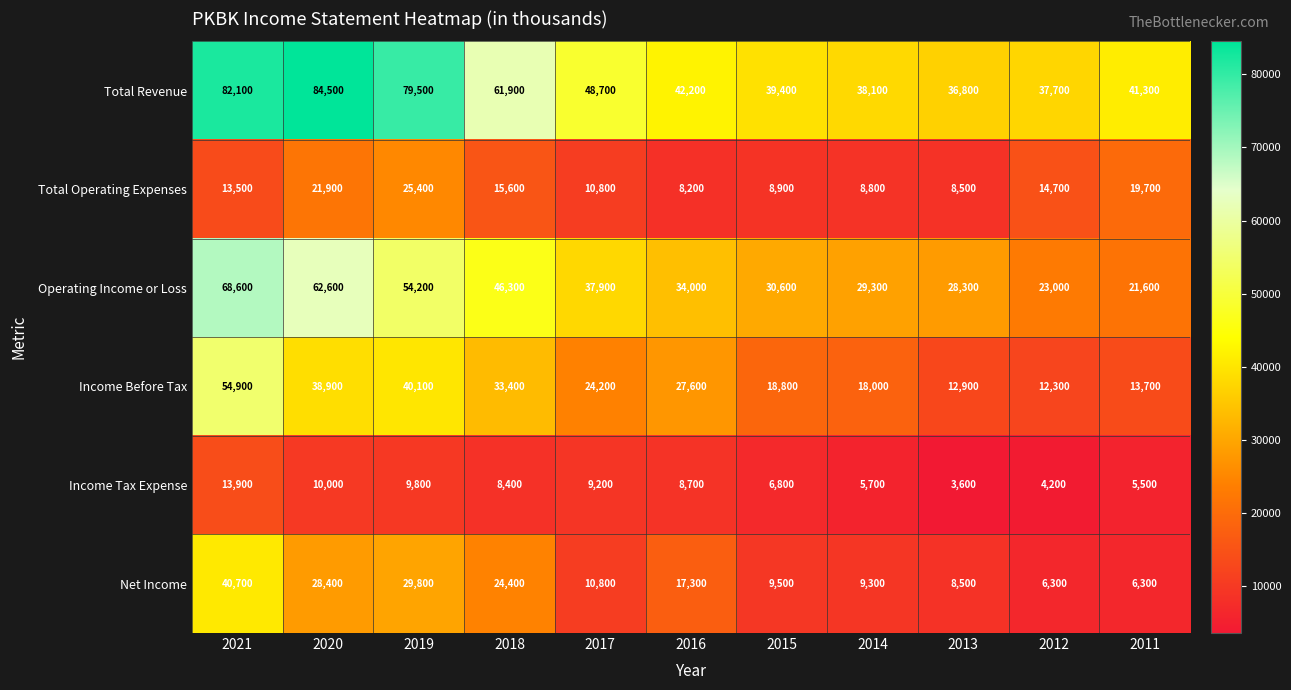

Count the number of data series in this chart.

6